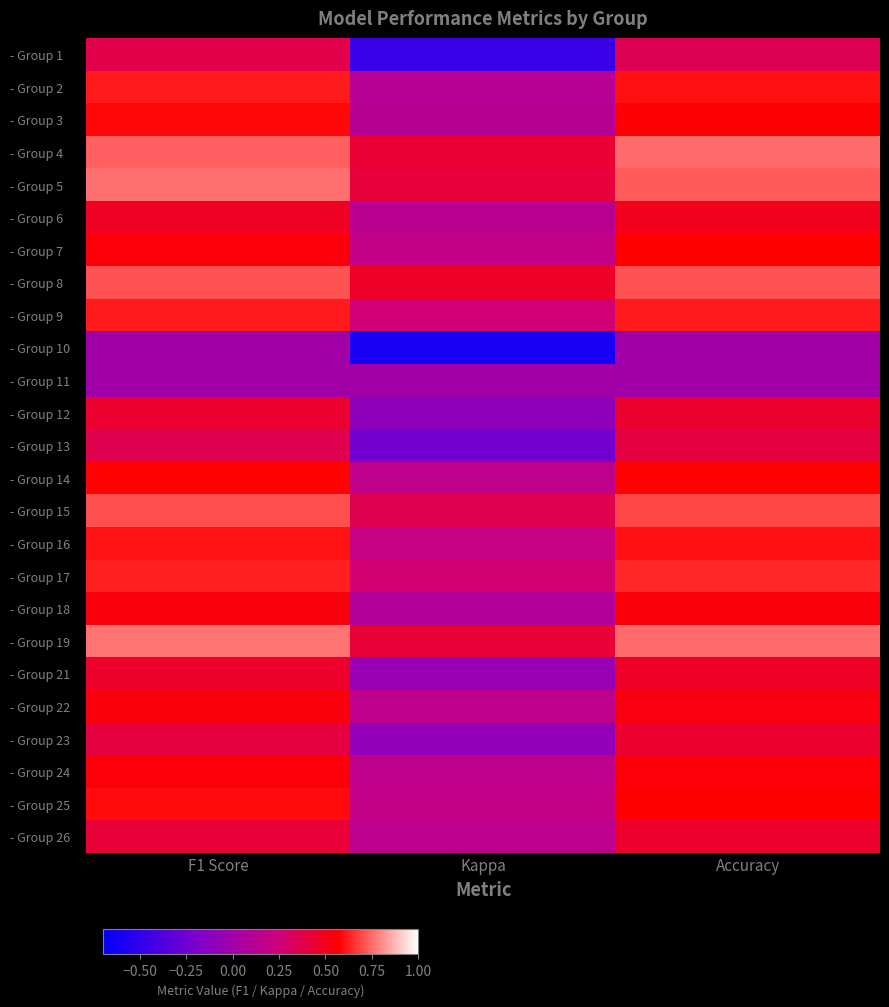

List the series in order of their peak value, lowest first.

- Group 10, - Group 11, - Group 1, - Group 13, - Group 12, - Group 23, - Group 26, - Group 21, - Group 6, - Group 22, - Group 18, - Group 24, - Group 7, - Group 14, - Group 3, - Group 25, - Group 16, - Group 9, - Group 2, - Group 17, - Group 15, - Group 8, - Group 4, - Group 5, - Group 19